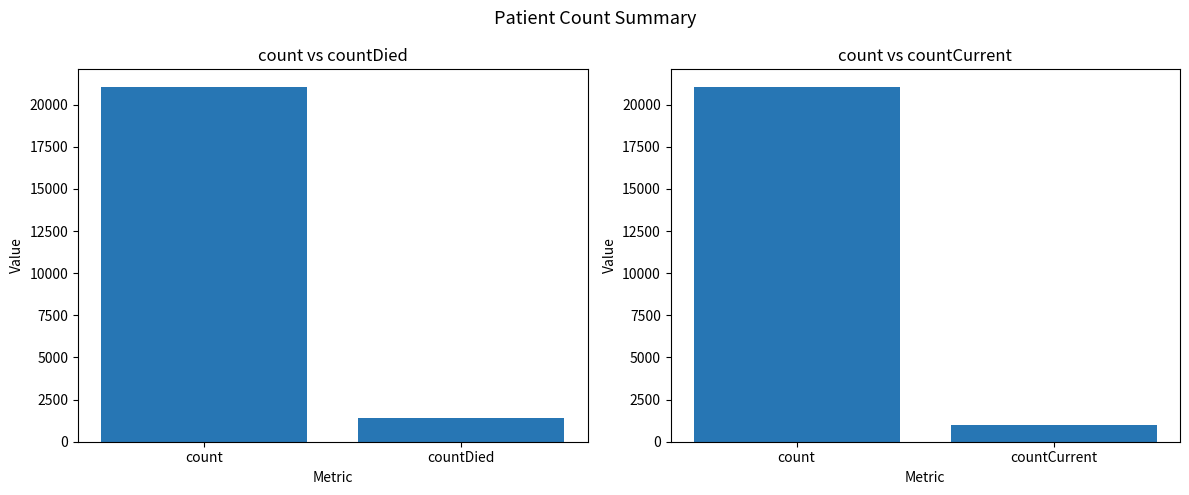

The chart shows a value of 37549 at count. True or false?

False